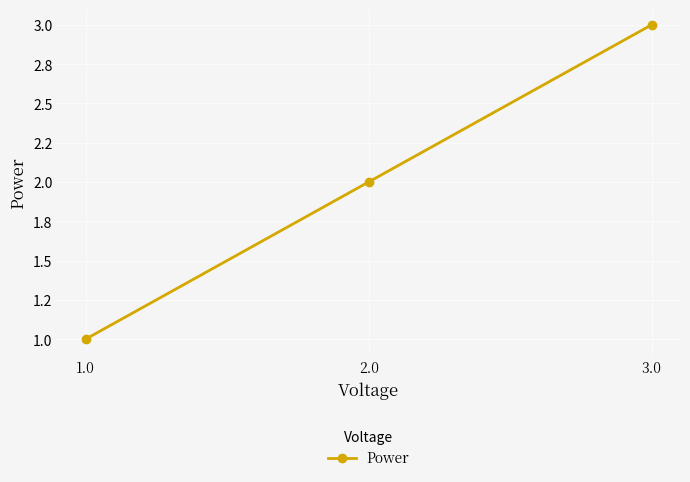

Reading left to right, what are all the values shown in this chart?

1	2	3